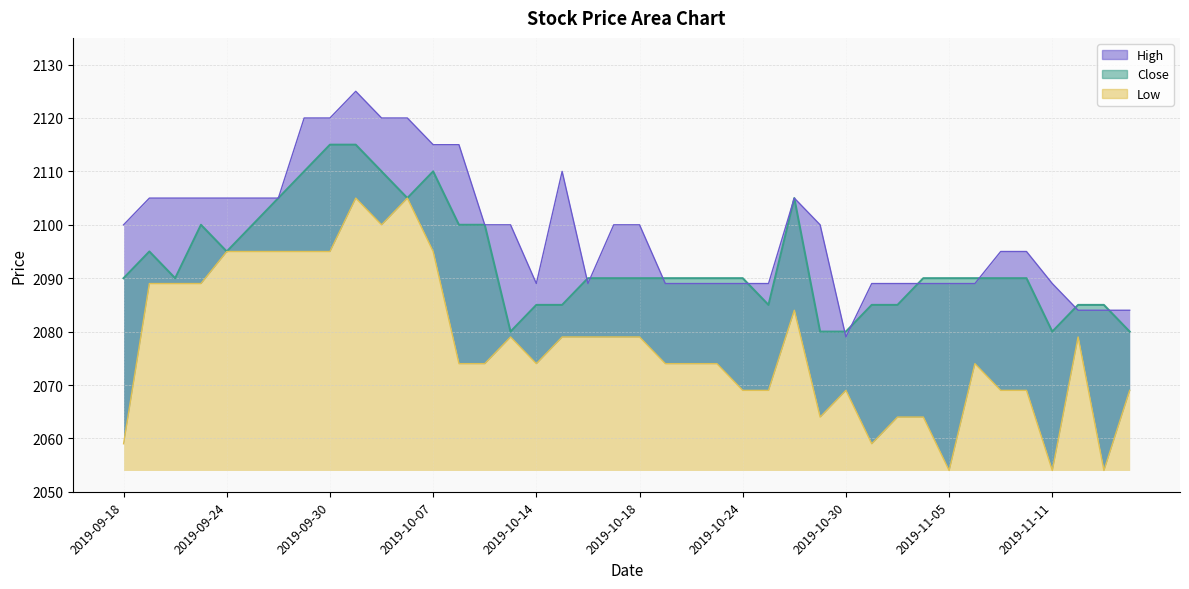

What is the smallest value displayed?

2054